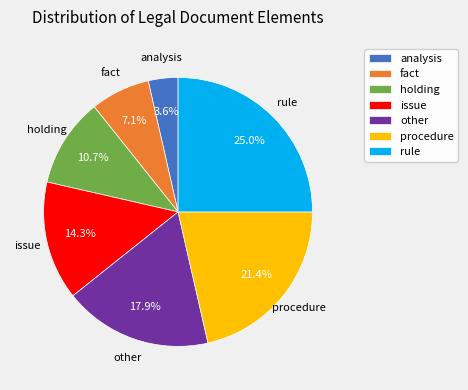

What percentage is NOT represented by analysis?

96.4%